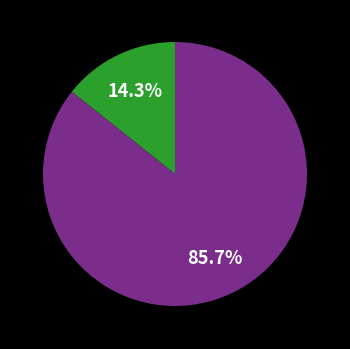

Is there a majority slice in this chart?

Yes